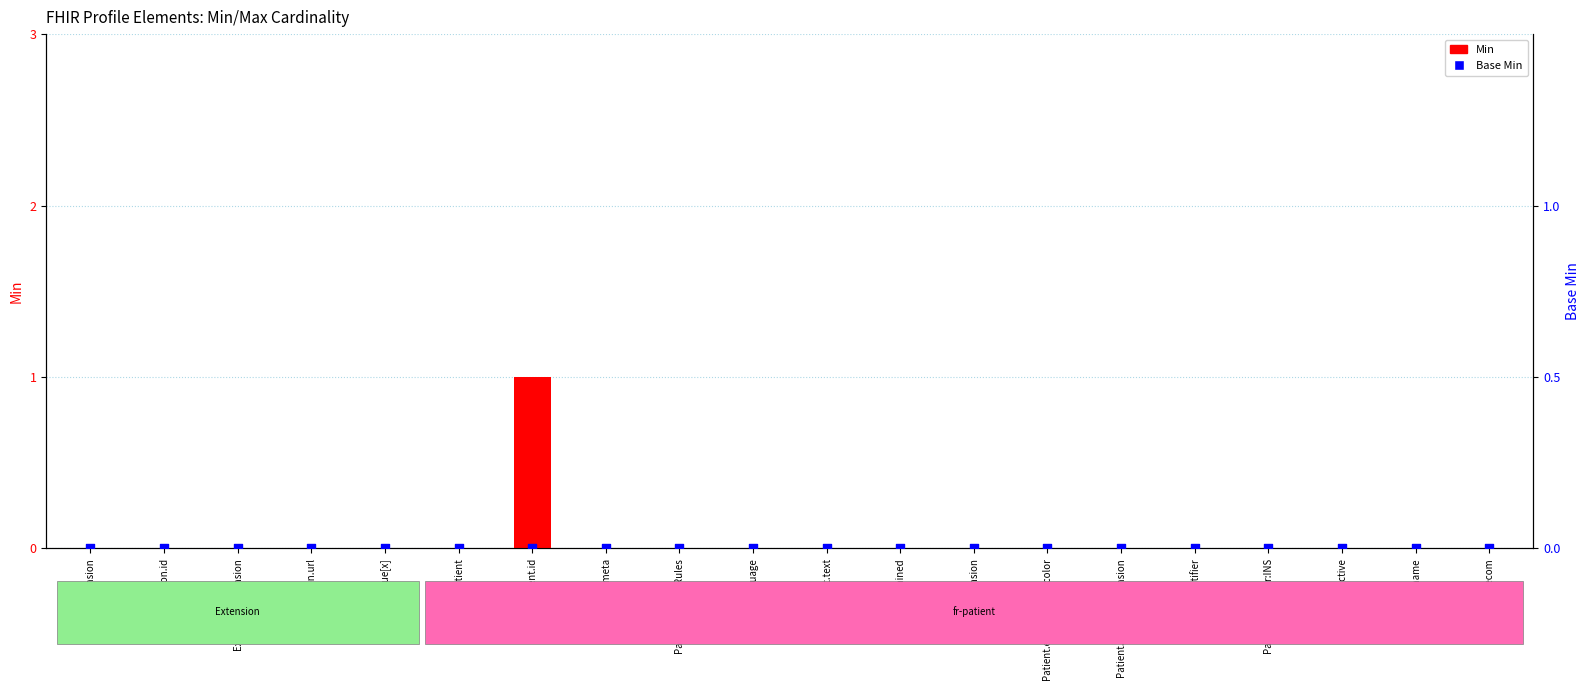

Is the value of Min at Extension.id greater than the value of Base Min at Patient.extension:eyecolor?

No